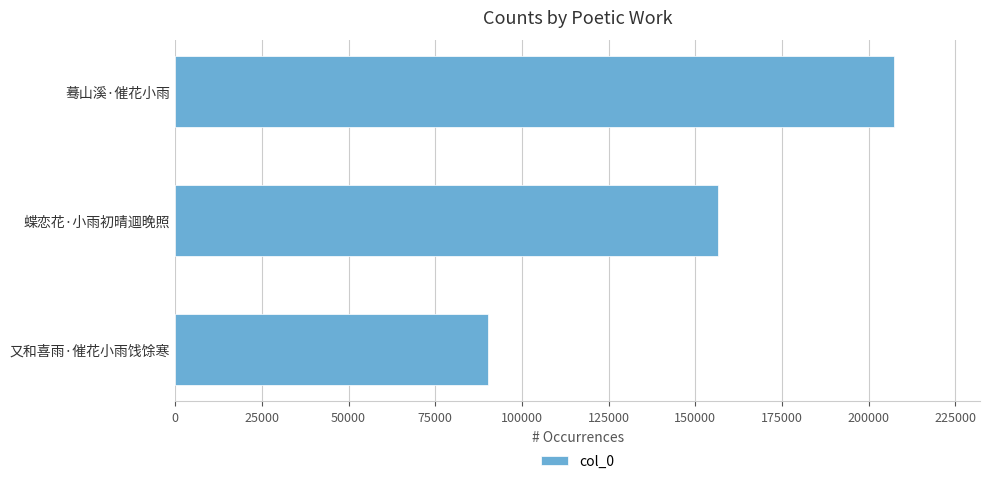

Reading bottom to top, transcribe all the data shown in this chart.

90187	156643	207222